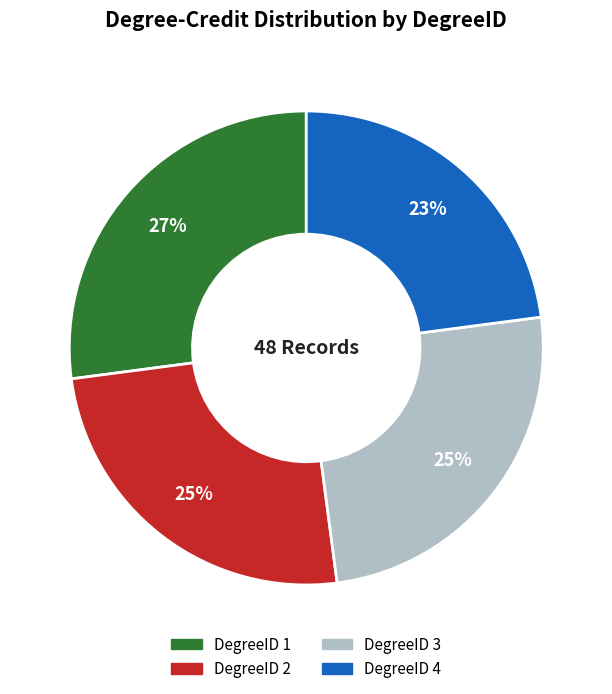

Do DegreeID 2 and DegreeID 4 together represent more than half of the pie?

No